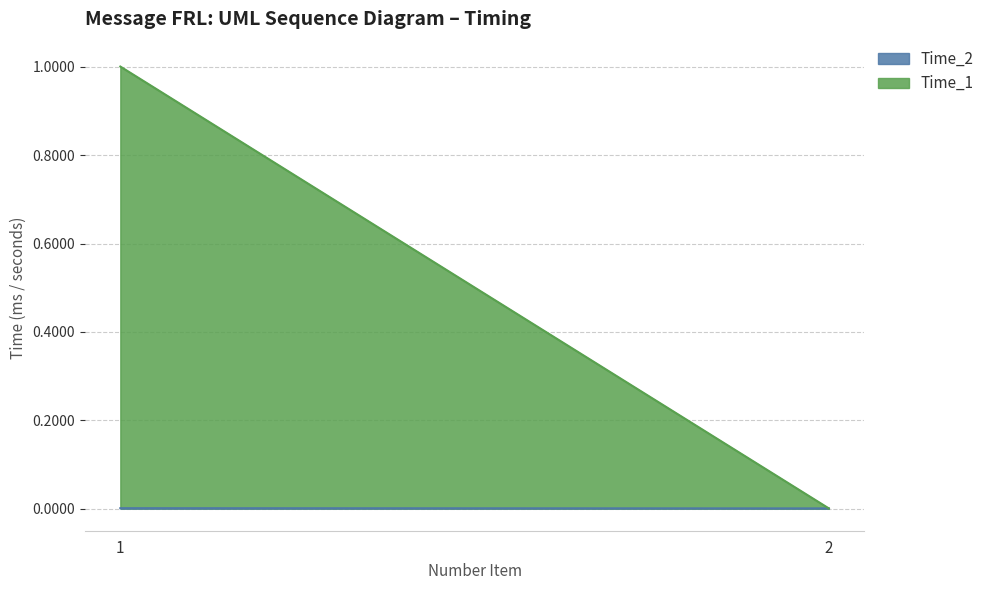

Which category has the lowest value in the Time_1 series?

2